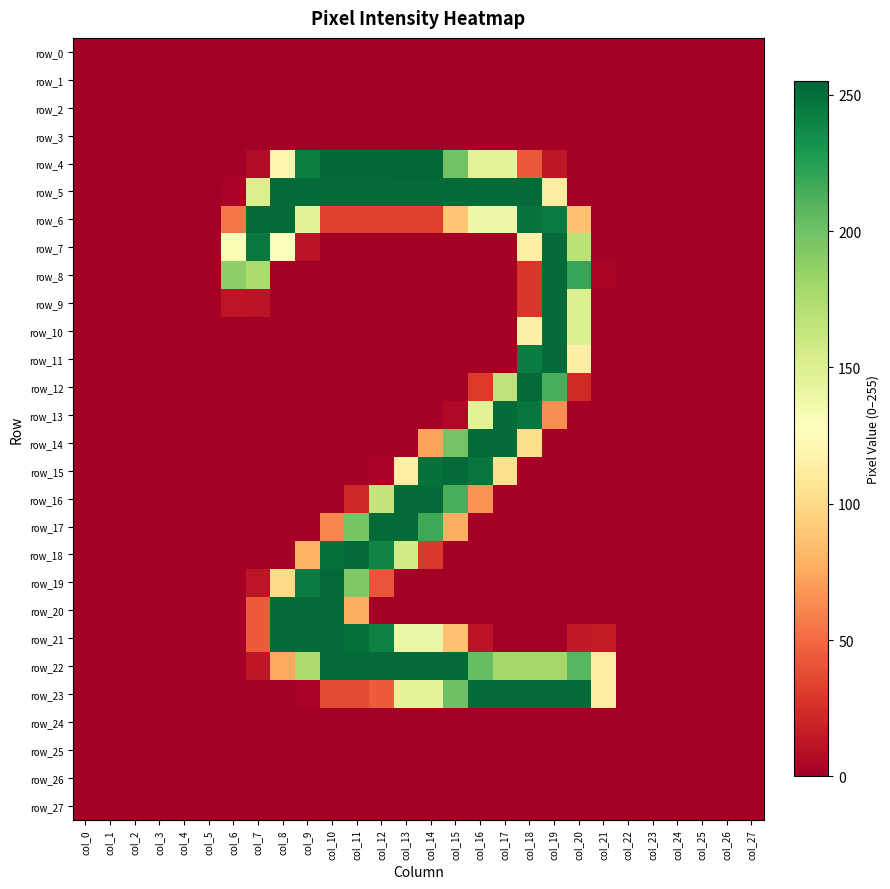

True or false: row_8 has a value of 302 at col_20.

False